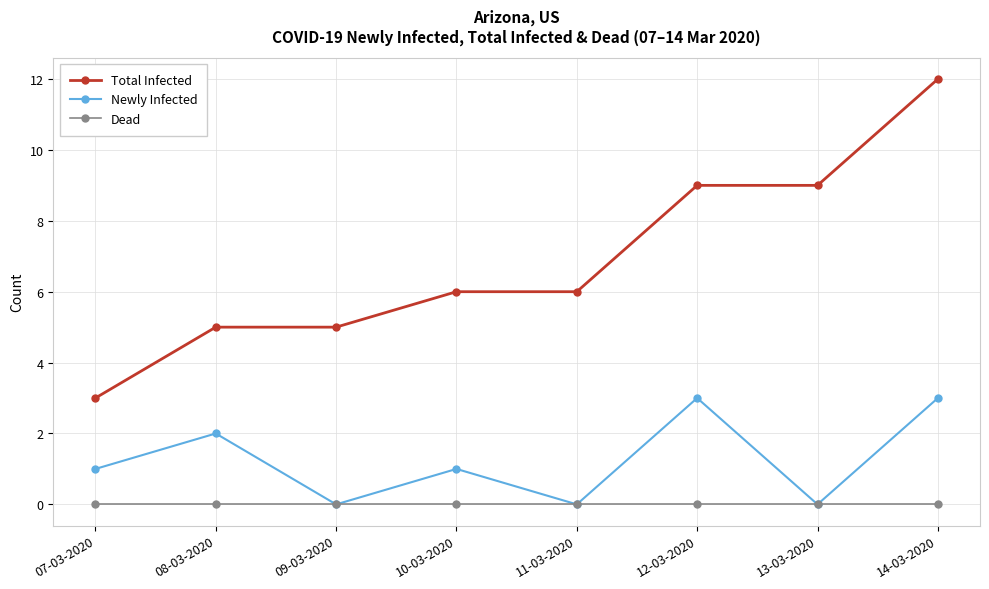

How many distinct data groups are displayed?

3